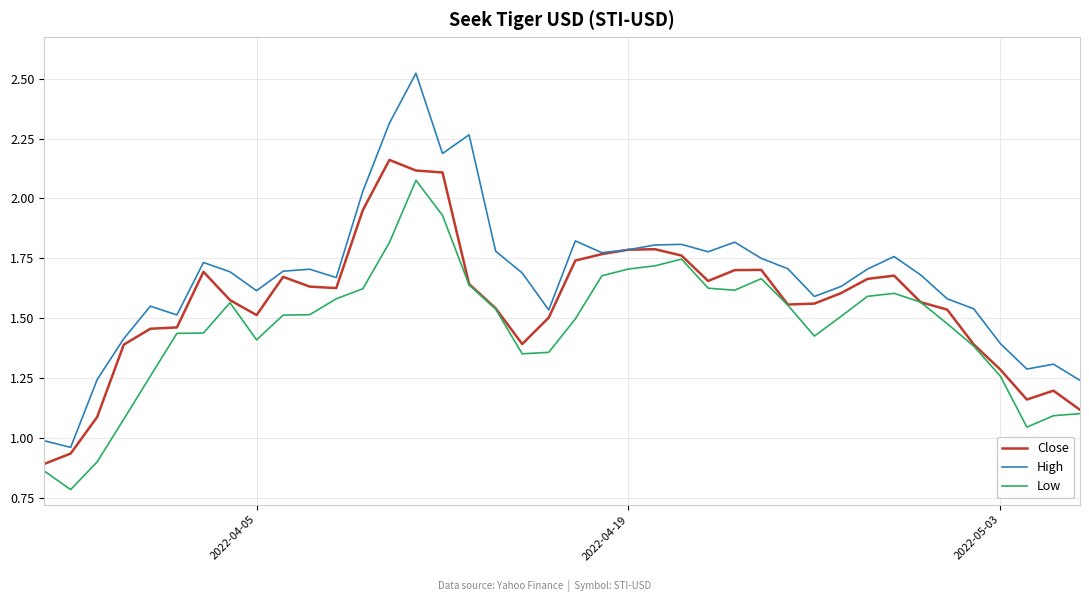

How many values in the Low series are below 1?

3